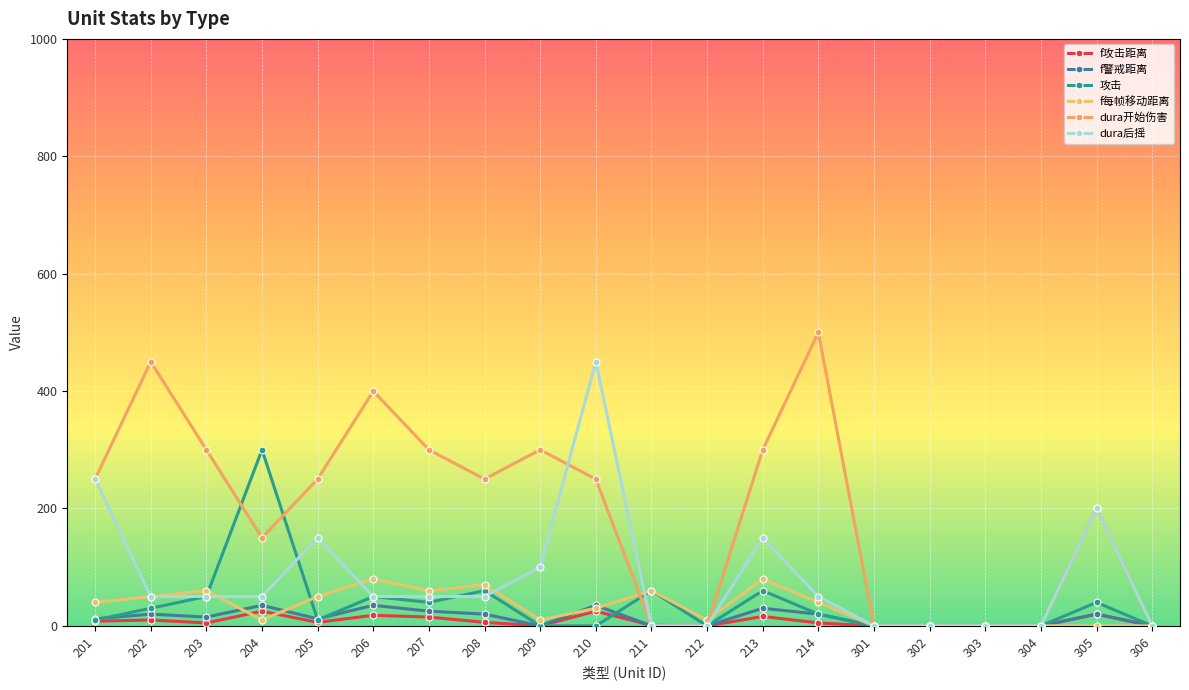

How many times do f每帧移动距离 and 攻击 cross each other?

2